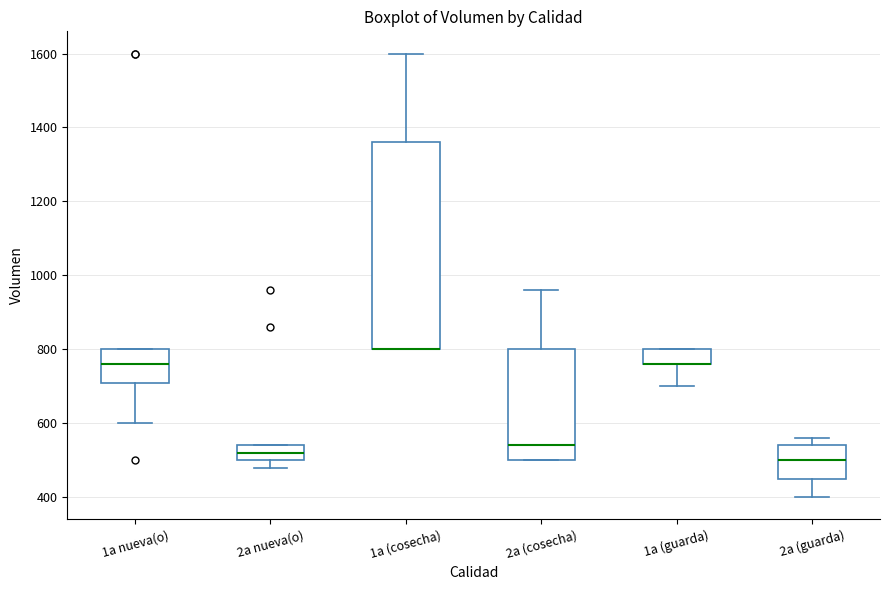

Which box is the tallest, from its lower edge to its upper edge?

1a (cosecha)